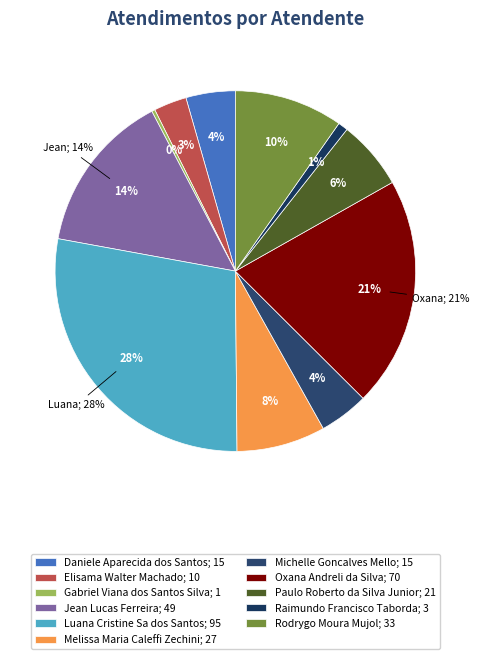

How many segments does this pie chart have?

11